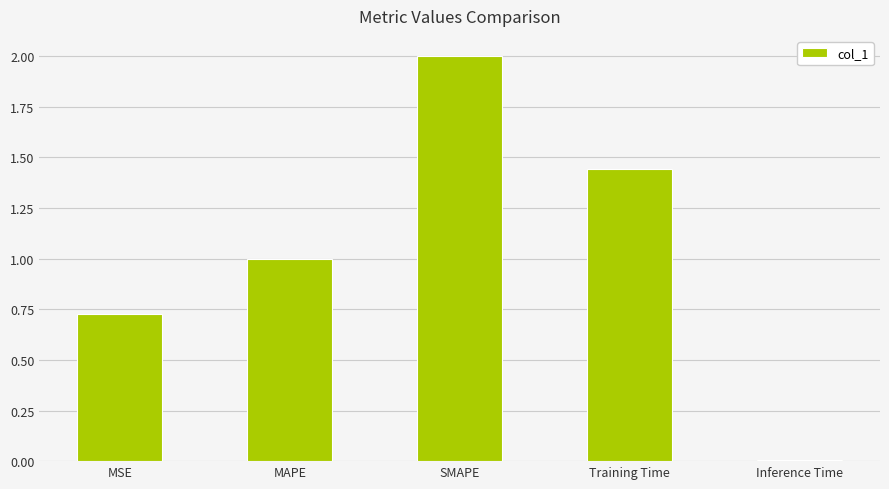

True or false: the data shows 0.3 at MAPE.

False